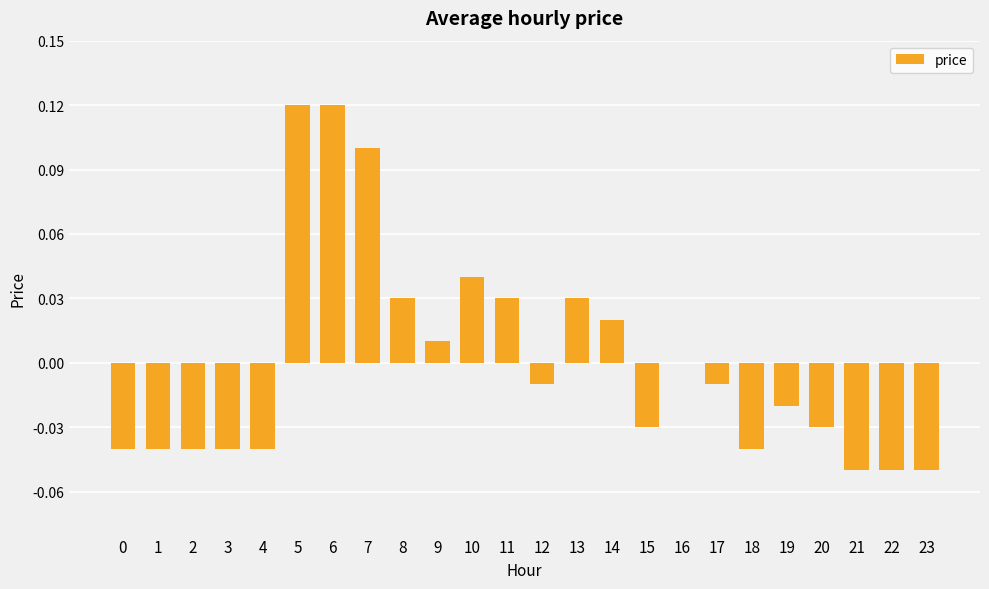

How many data points does each series have?

24